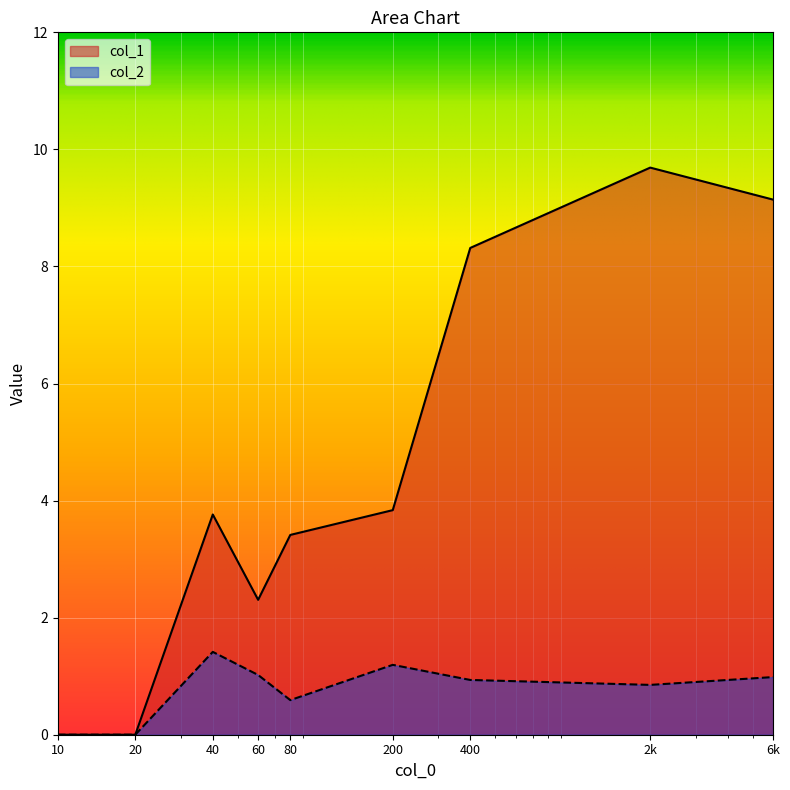

Rank the series by their average value, from highest to lowest.

col_1, col_2